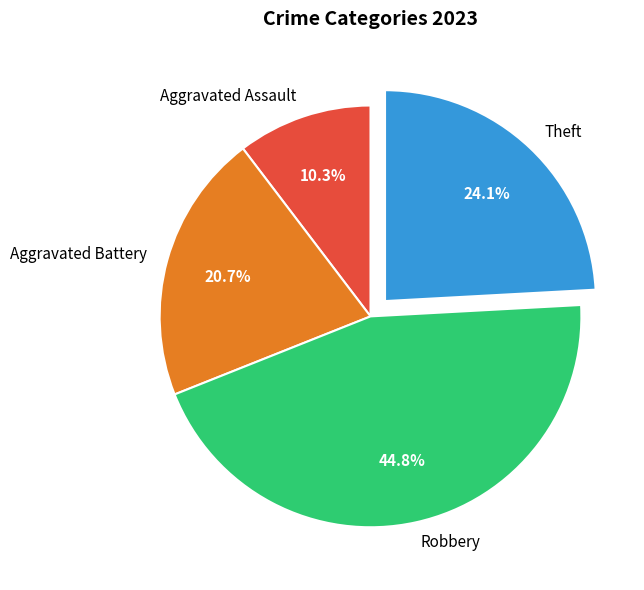

Between Aggravated Assault and Robbery, which is larger?

Robbery